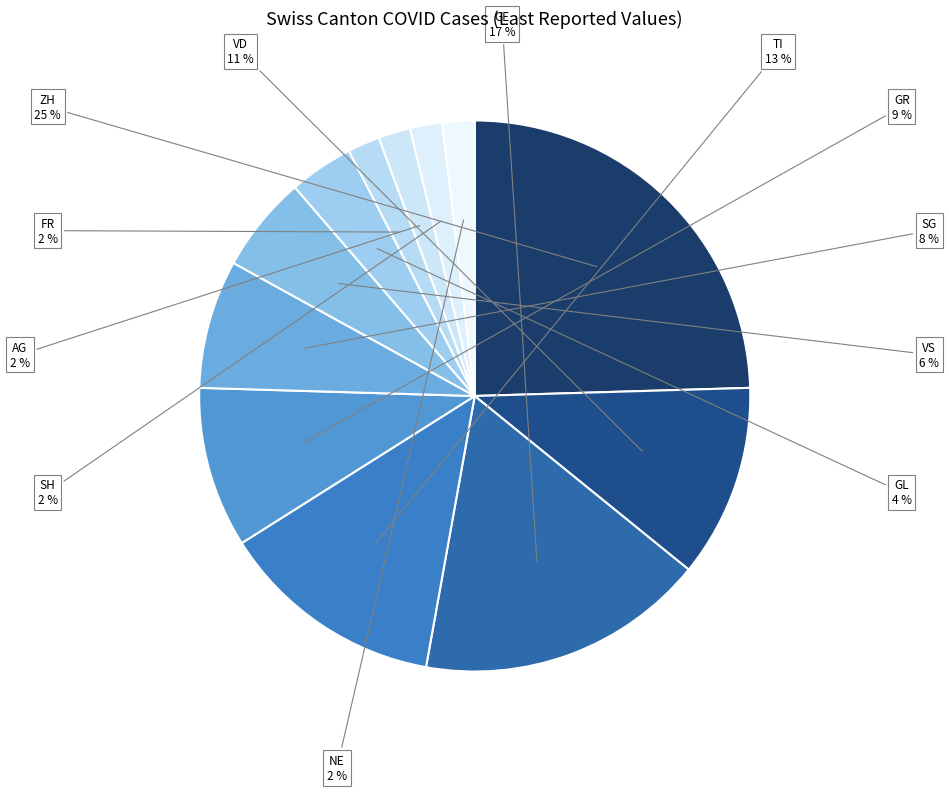

Is it true that GR is 9% of the pie?

True